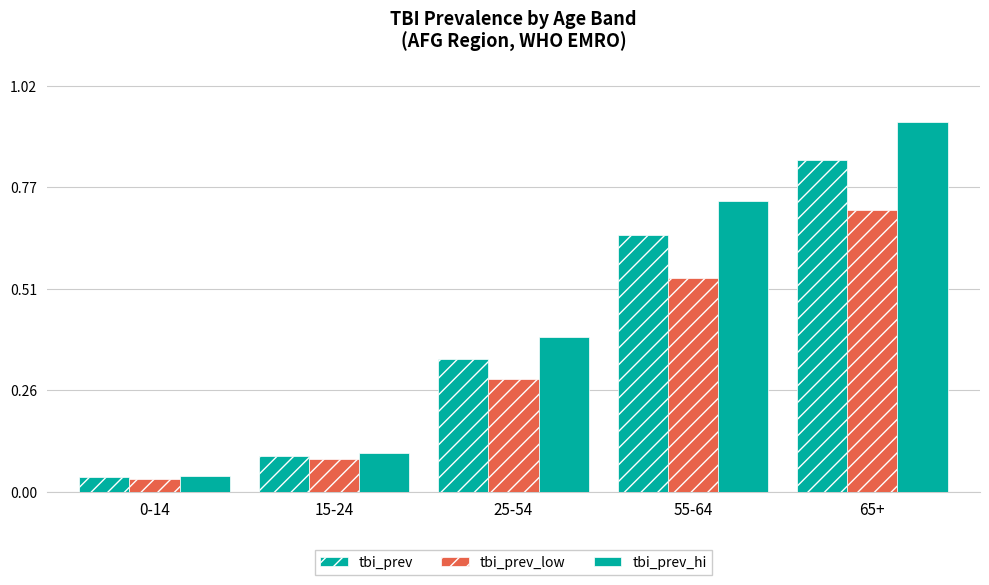

Is the value of tbi_prev_hi at 15-24 greater than the value of tbi_prev_low at 15-24?

Yes